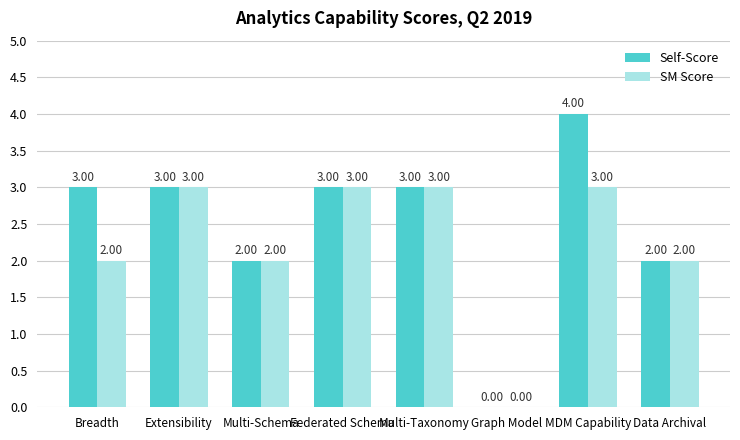

Which series changed the most between Breadth and Multi-Schema?

Self-Score